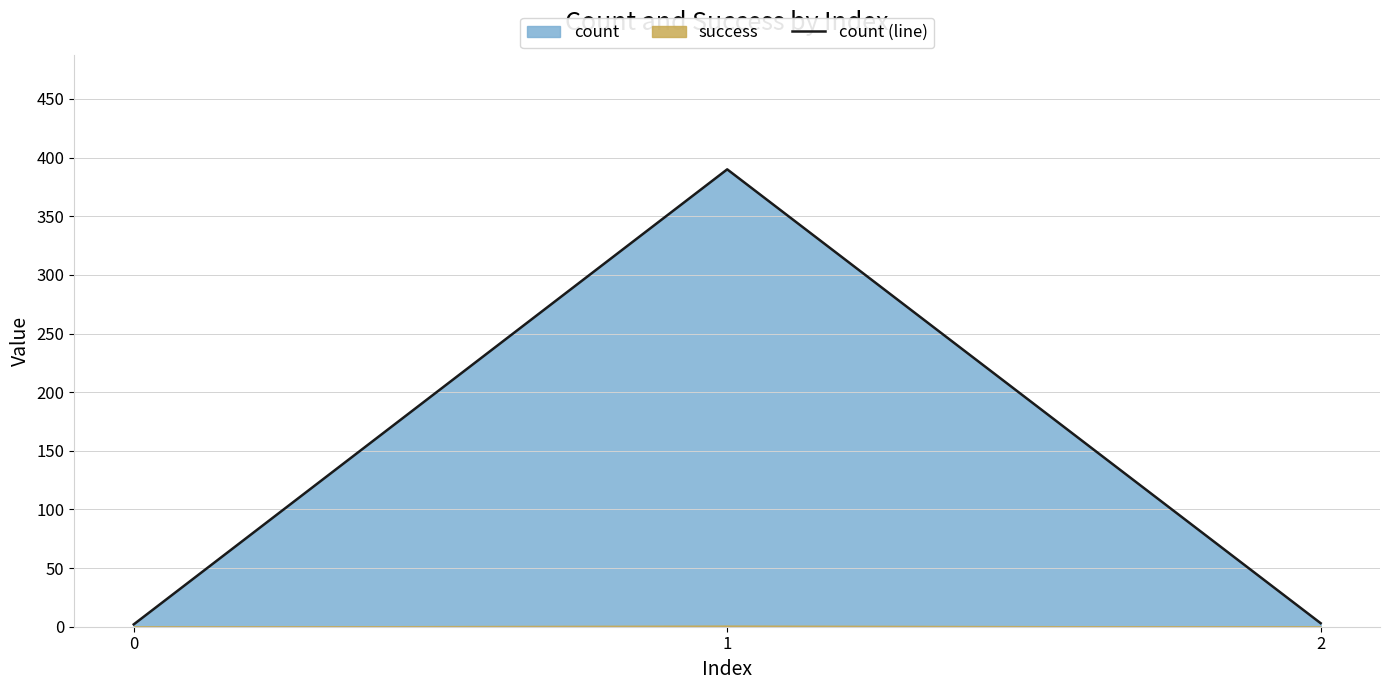

Reading left to right, extract all data points from this chart.

2	390	3